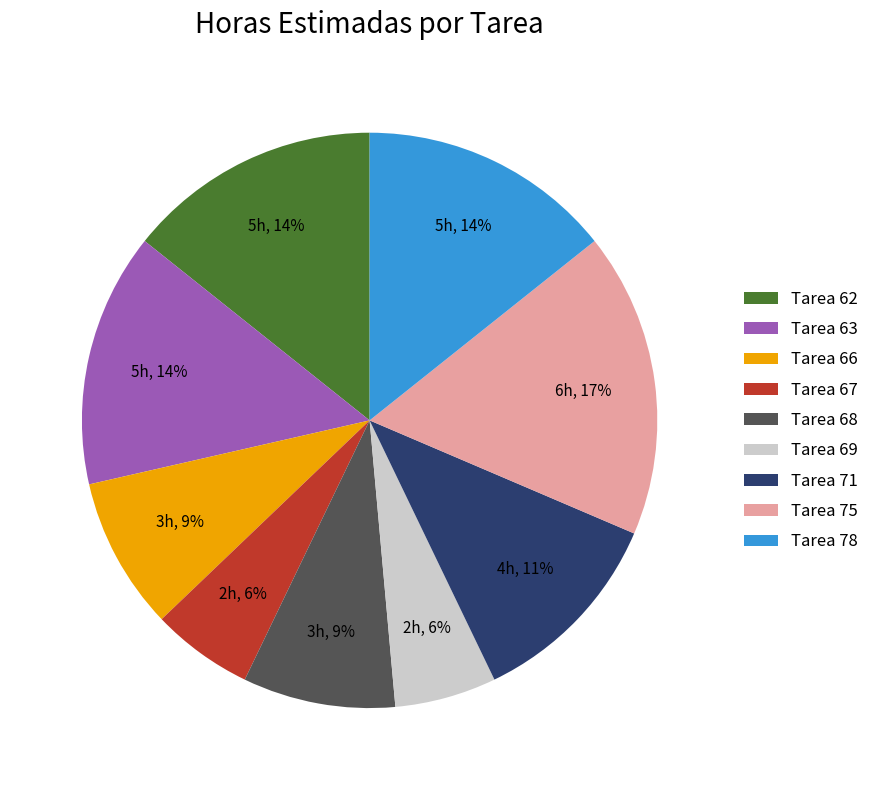

To the nearest percent, what portion does Tarea 66 represent?

9%